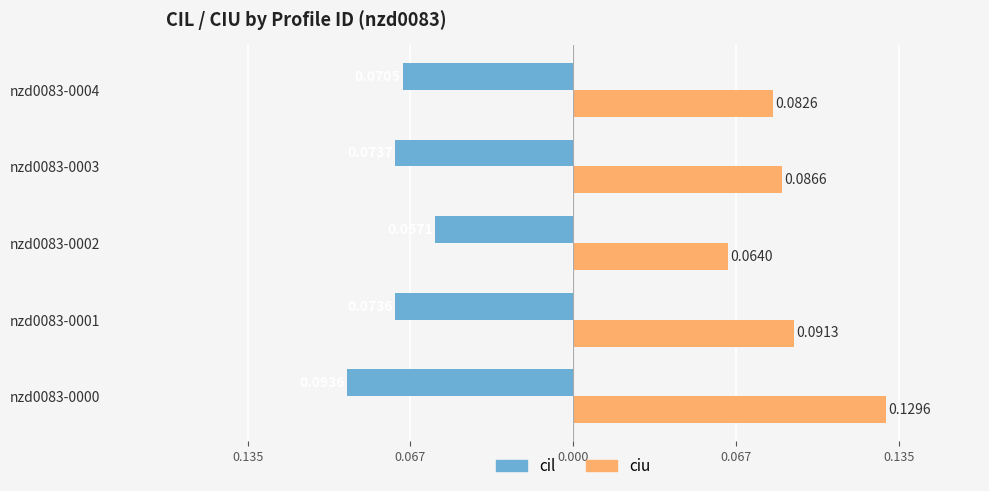

Which series has the largest total across all categories?

ciu